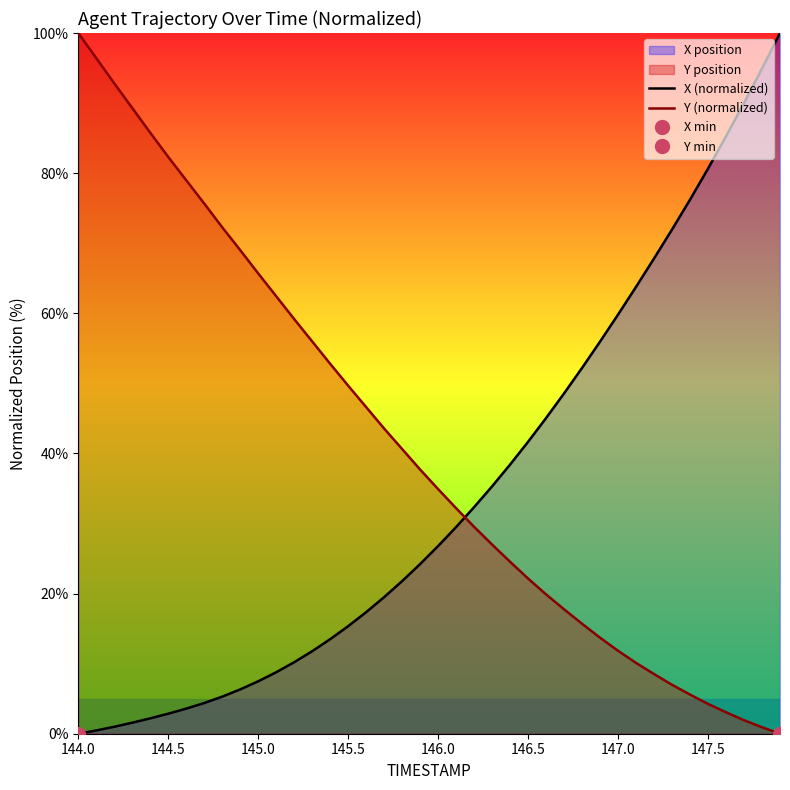

What is the difference between the second highest and minimum values in the X (normalized) series?

94.9